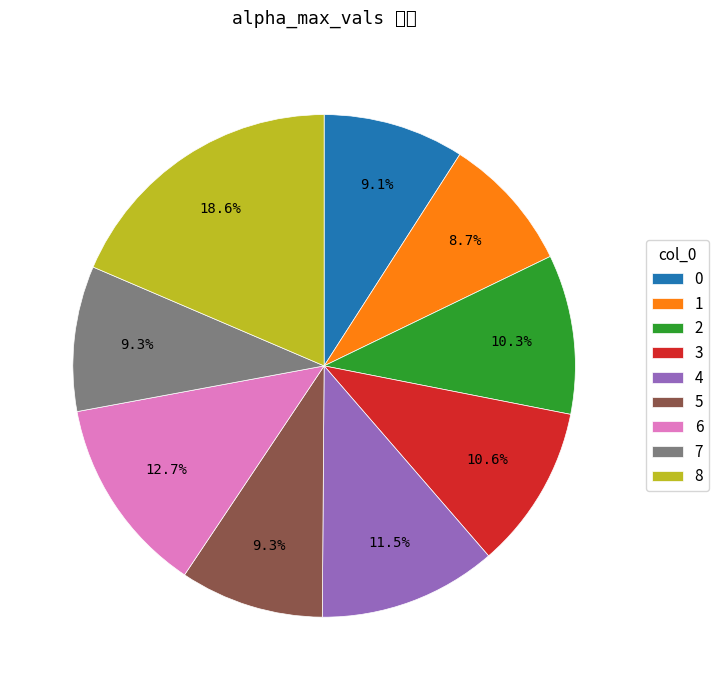

Is it true that 0 is 16% of the pie?

False